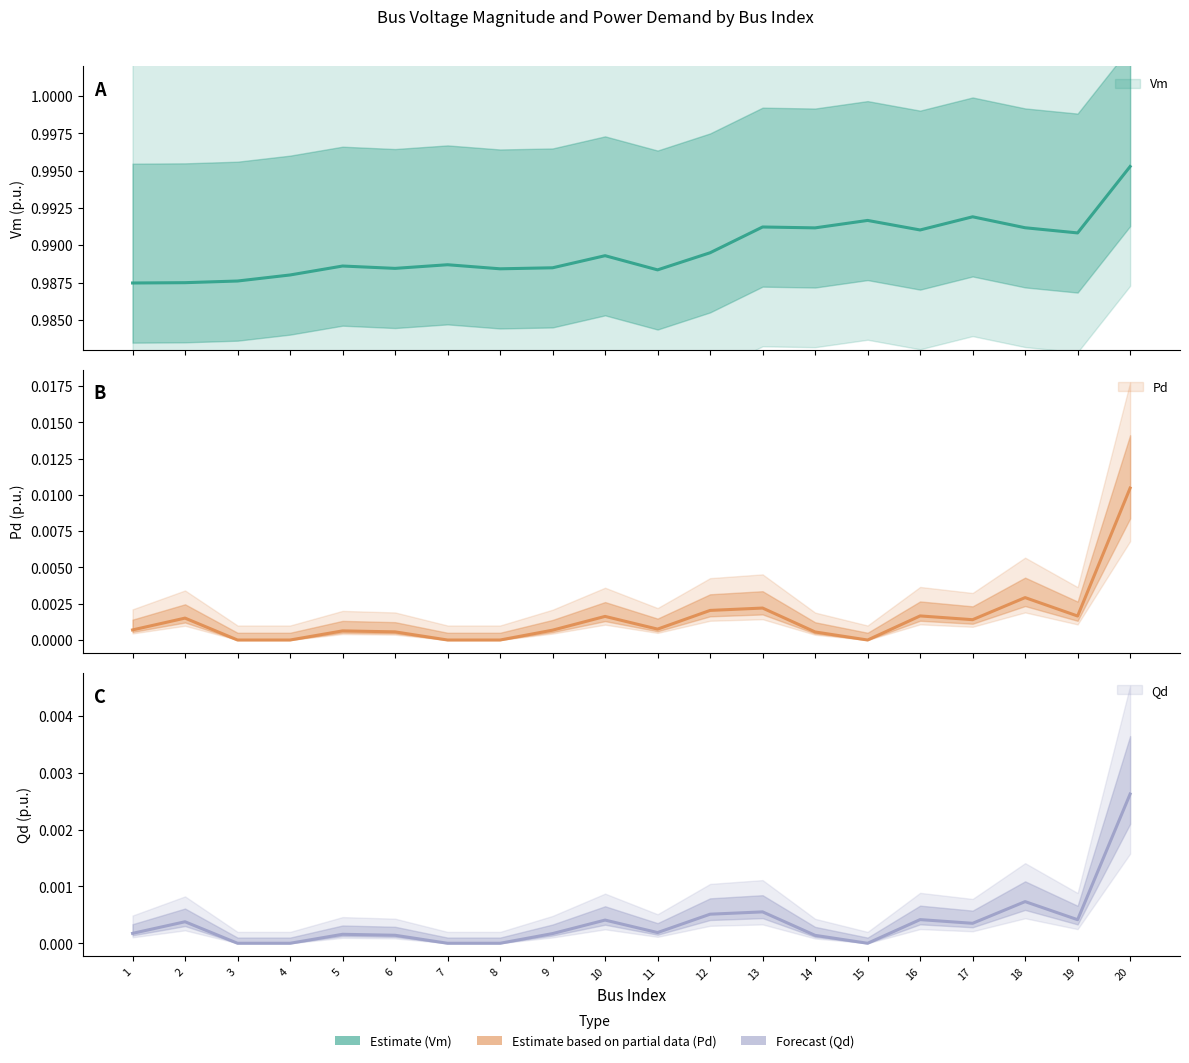

Reading right to left, transcribe all the data shown in this chart.

Vm: 20=1.0	19=1.0	18=1.0	17=1.0	16=1.0	15=1.0	14=1.0	13=1.0	12=1.0	11=1.0	10=1.0	9=1.0	8=1.0	7=1.0	6=1.0	5=1.0	4=1.0	3=1.0	2=1.0	1=1.0
Pd: 20=0.0	19=0.0	18=0.0	17=0.0	16=0.0	15=0.0	14=0.0	13=0.0	12=0.0	11=0.0	10=0.0	9=0.0	8=0.0	7=0.0	6=0.0	5=0.0	4=0.0	3=0.0	2=0.0	1=0.0
Qd: 20=0.0	19=0.0	18=0.0	17=0.0	16=0.0	15=0.0	14=0.0	13=0.0	12=0.0	11=0.0	10=0.0	9=0.0	8=0.0	7=0.0	6=0.0	5=0.0	4=0.0	3=0.0	2=0.0	1=0.0